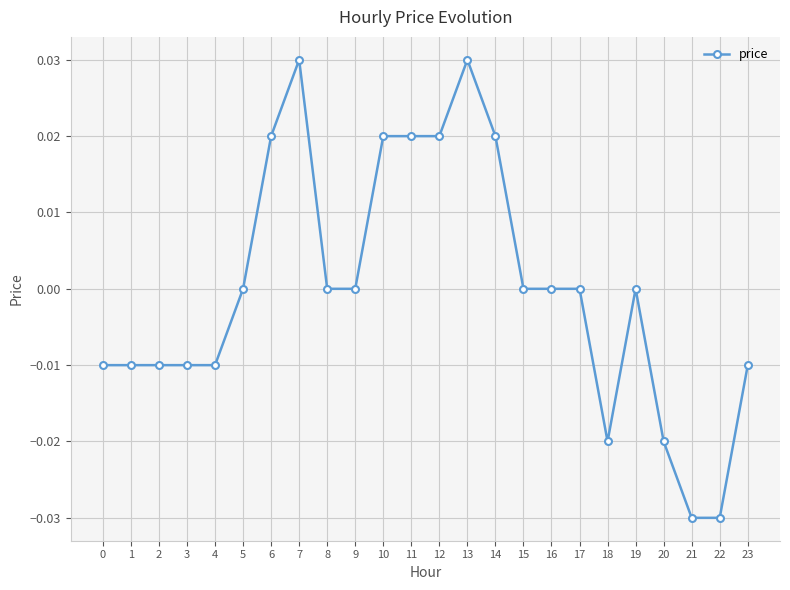

Is it true that the value at 3 is -0.0?

True